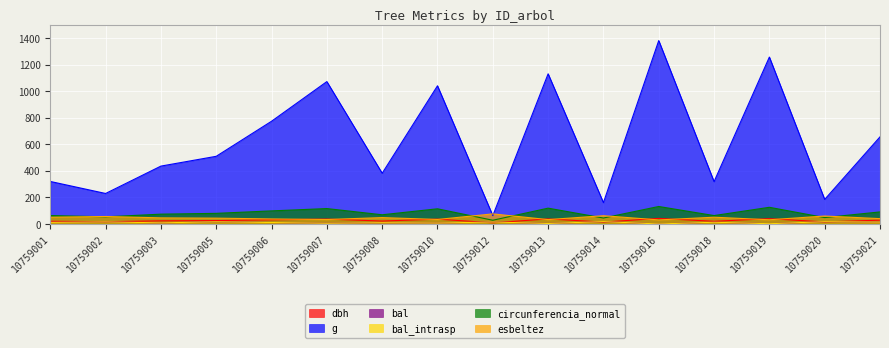

List the labels in order of dbh value, largest first.

10759016, 10759019, 10759013, 10759007, 10759010, 10759006, 10759021, 10759005, 10759003, 10759008, 10759001, 10759018, 10759002, 10759020, 10759014, 10759012